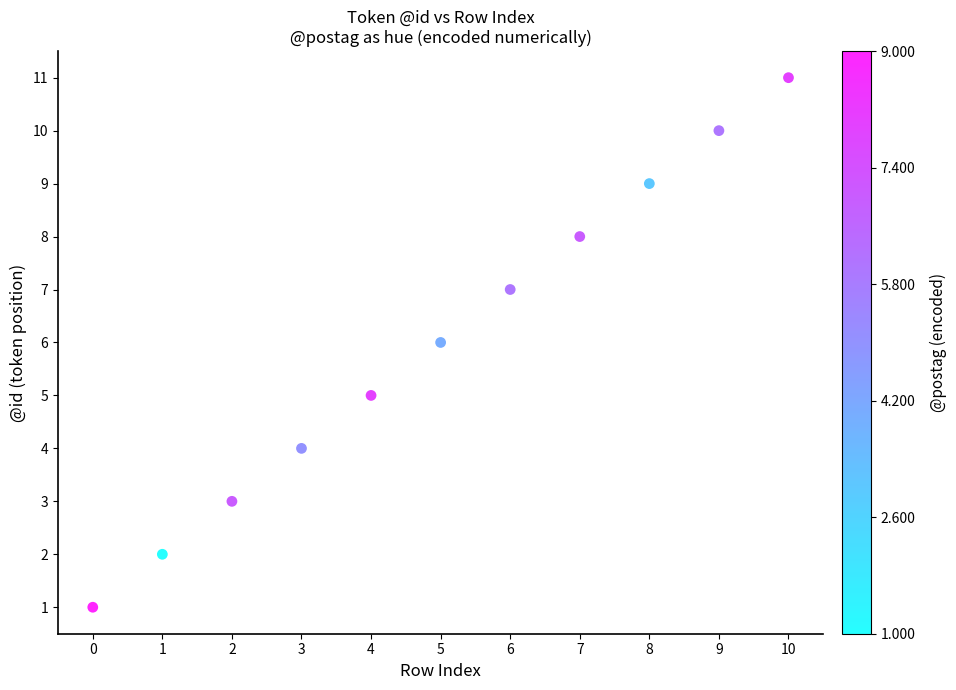

What is the range of Y values (max minus min)?

10